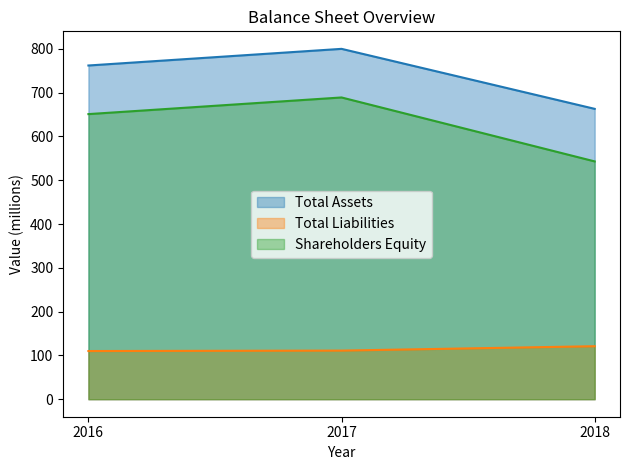

How many series are shown in this chart?

3